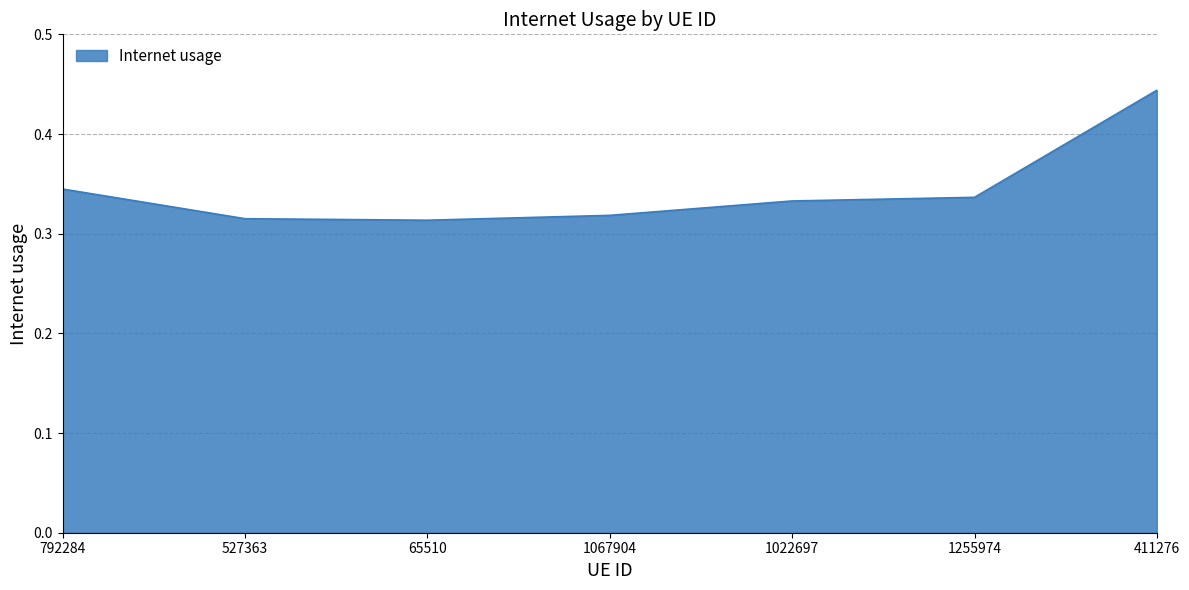

What position from the left is 1022697?

5